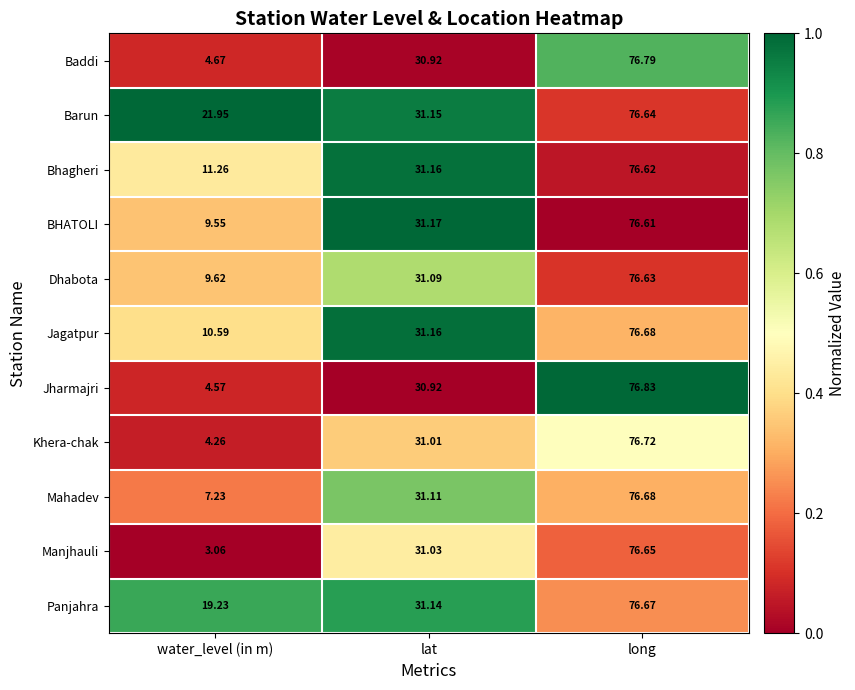

At which label is Bhagheri closest to 43?

lat